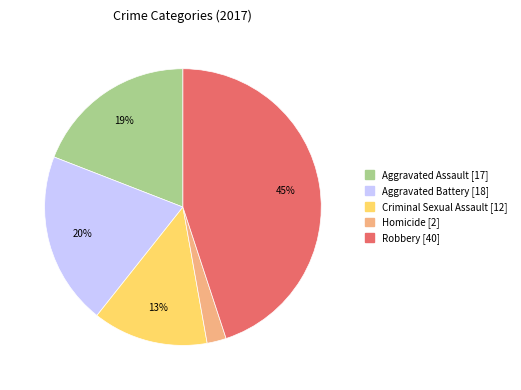

Combined, do Criminal Sexual Assault and Homicide account for over 50%?

No